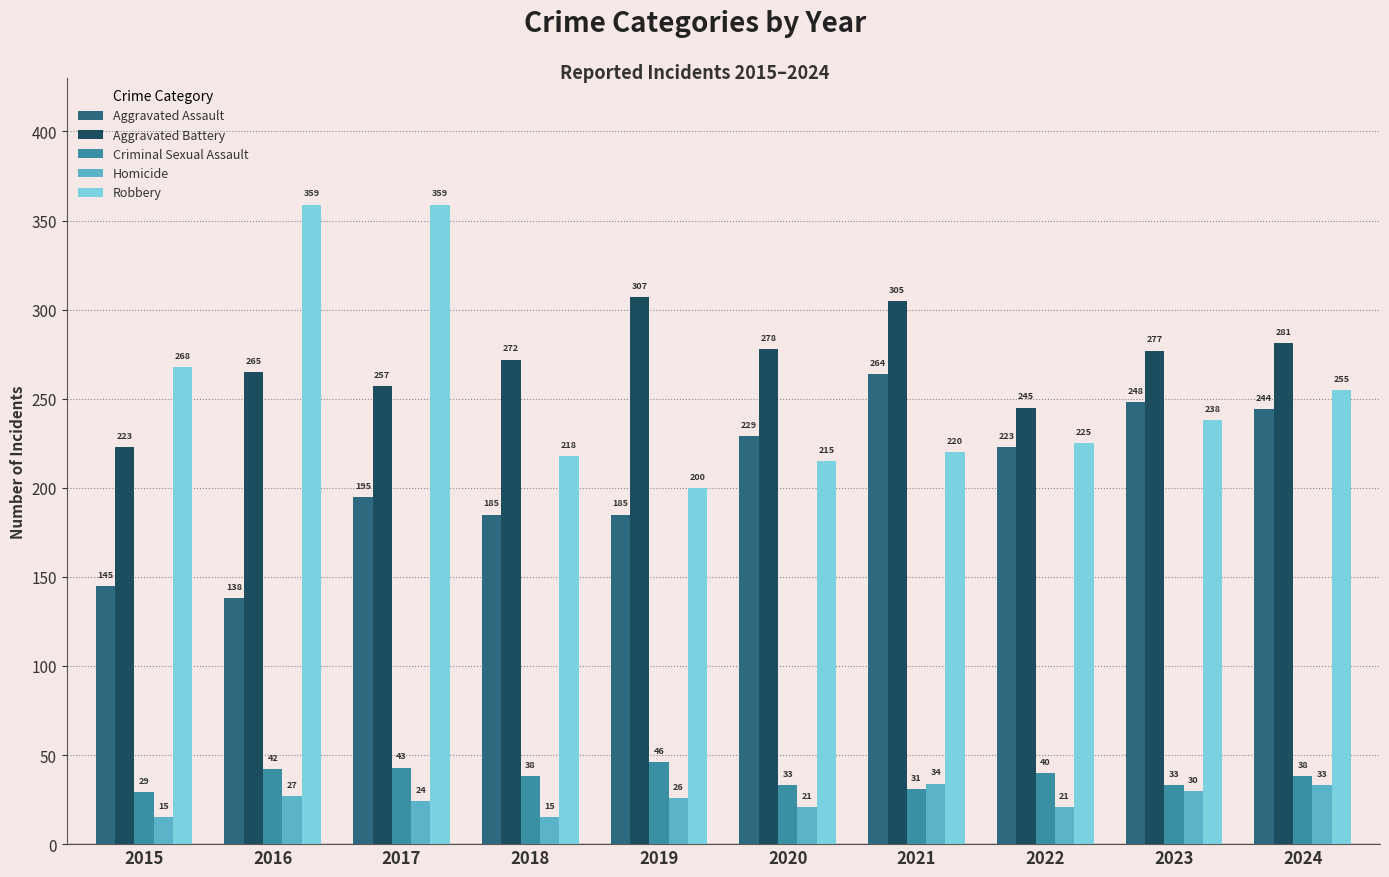

At which label does Aggravated Assault first exceed 223?

2020